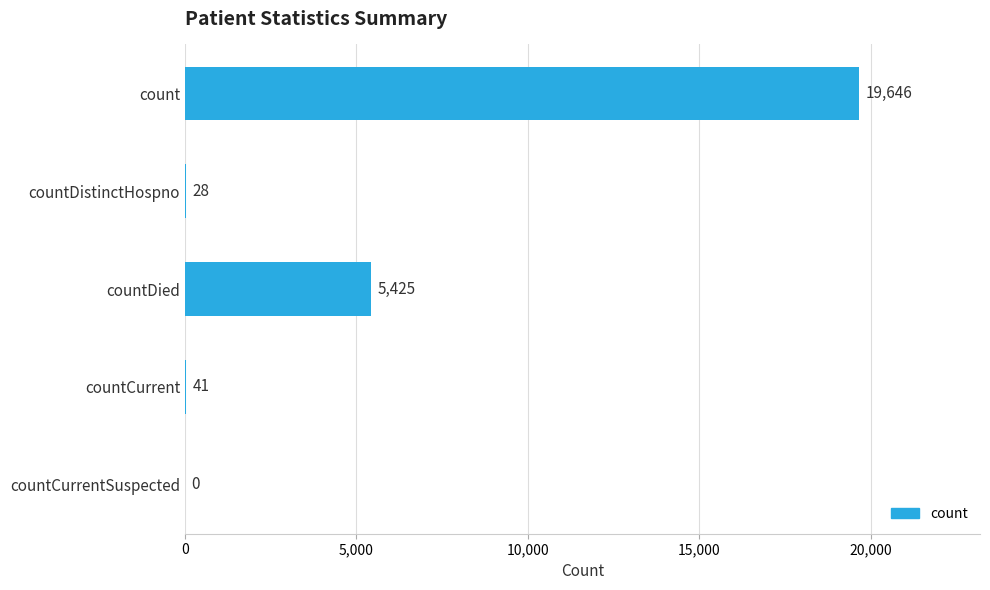

At which category does the chart reach its peak across all series?

count